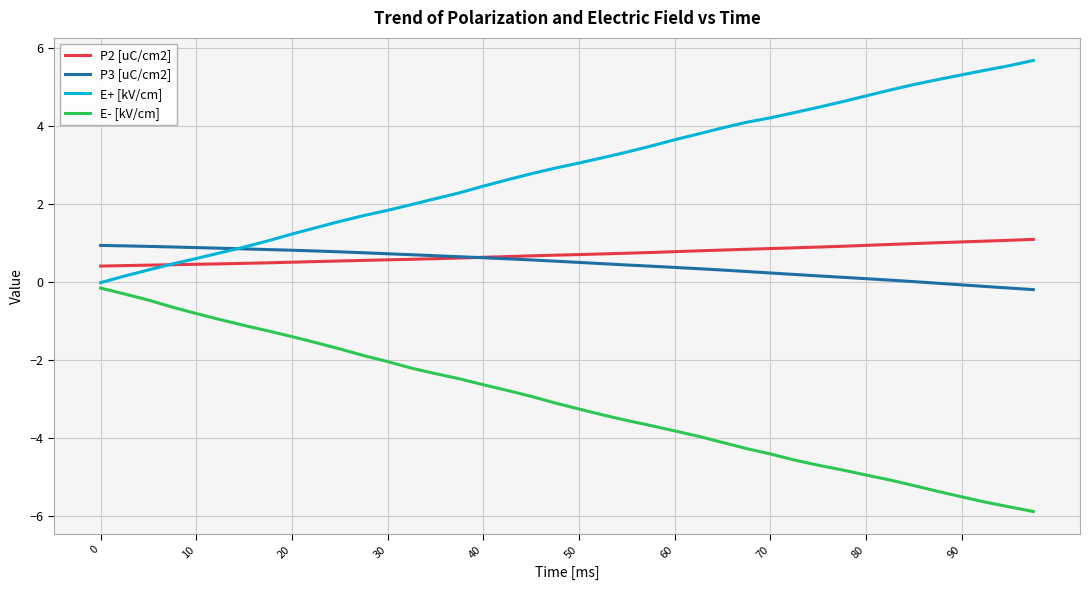

Which series has the largest total across all categories?

E+ [kV/cm]